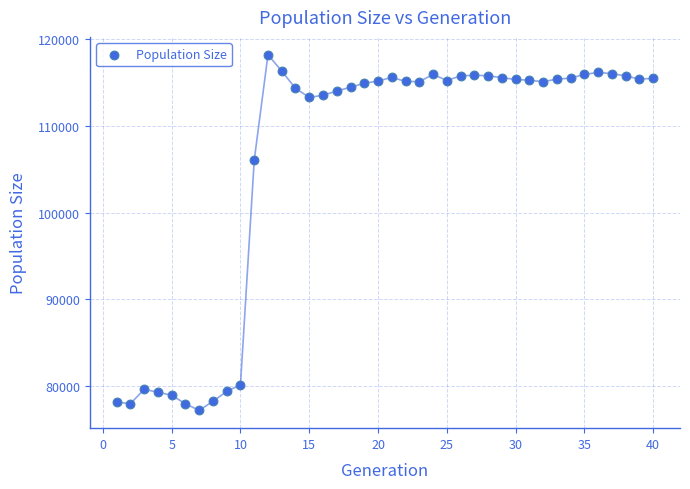

What Y value in the scatter plot is closest to 97694?

106023